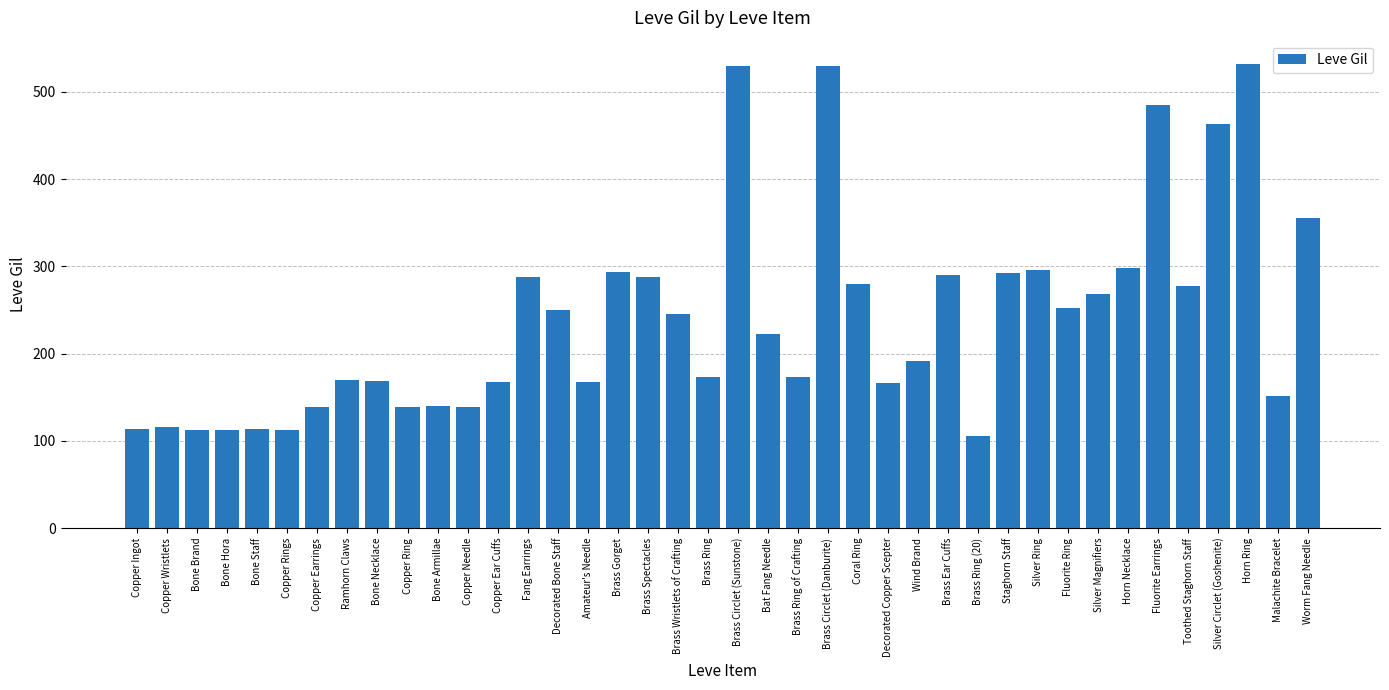

What is the maximum value shown in the chart?

532